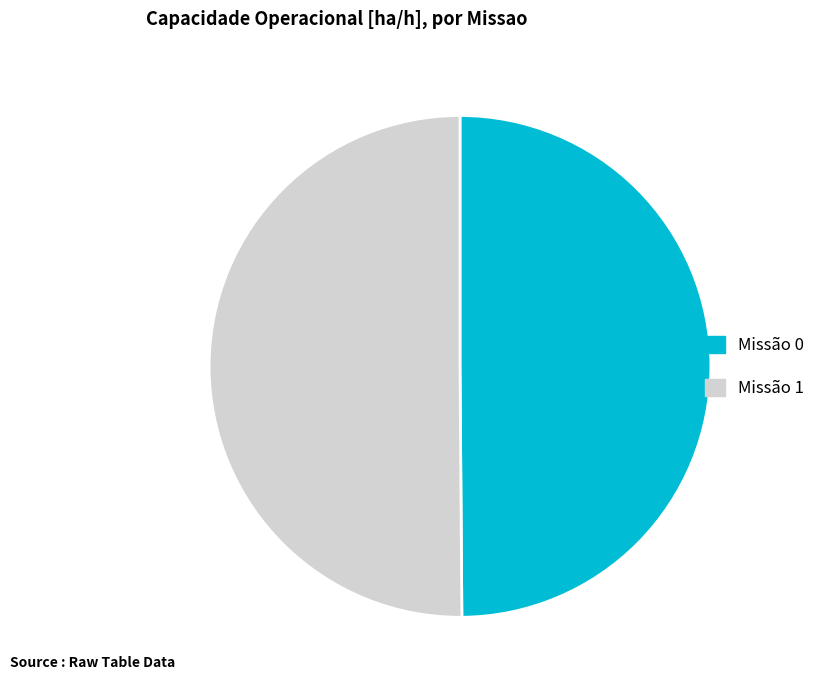

What is the ratio of the value at Missão 0 to the value at Missão 1?

1.0